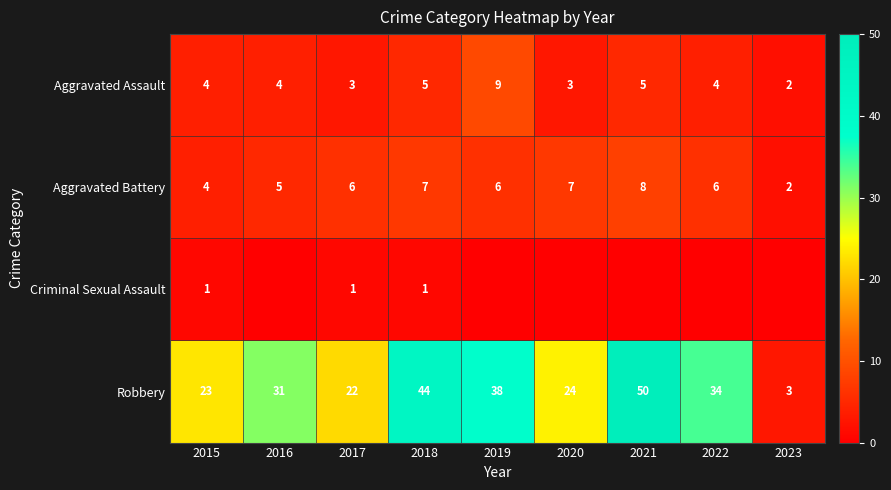

What is the sum of the Aggravated Battery values at 2017 and 2021?

14